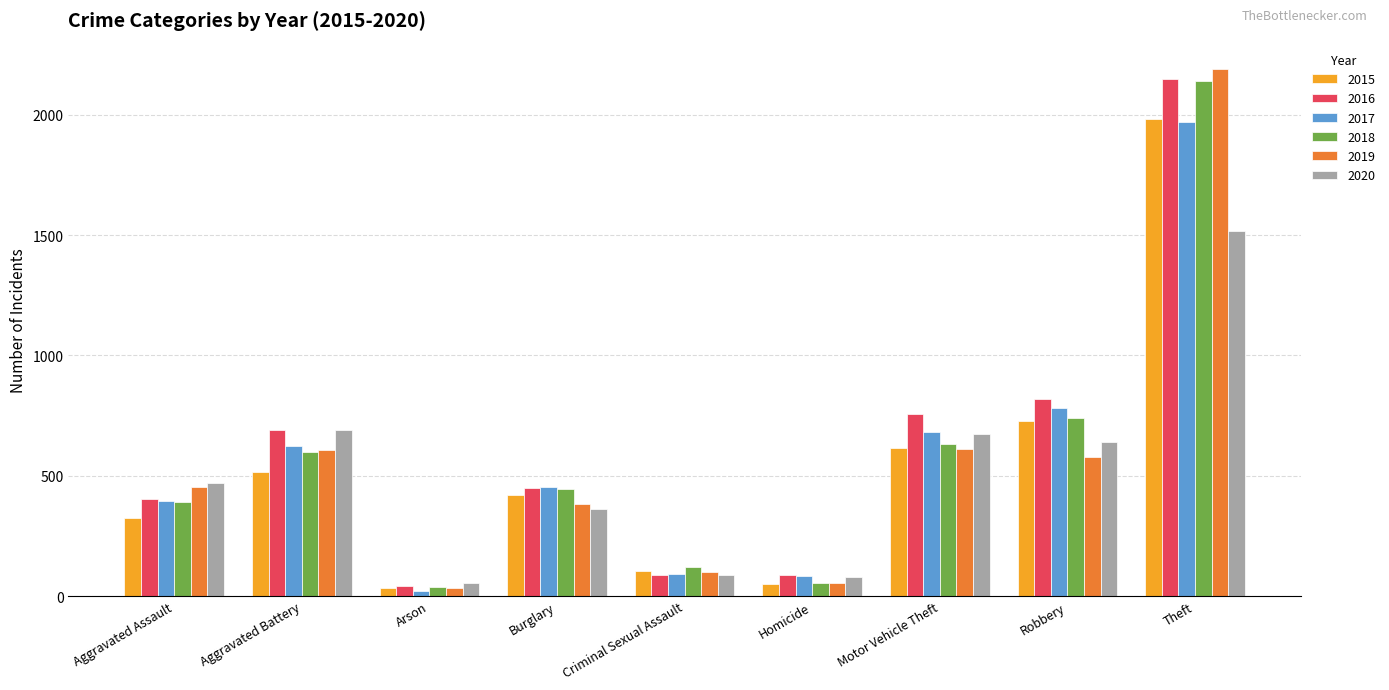

Is the value of 2020 at Aggravated Battery greater than the value of 2019 at Aggravated Battery?

Yes